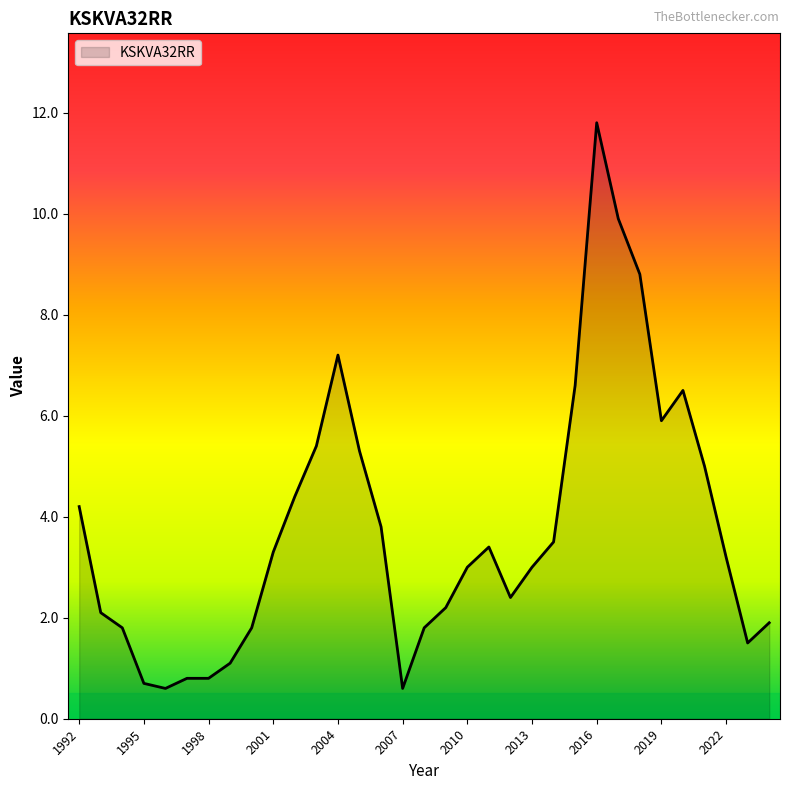

What is the greatest value displayed?

11.8